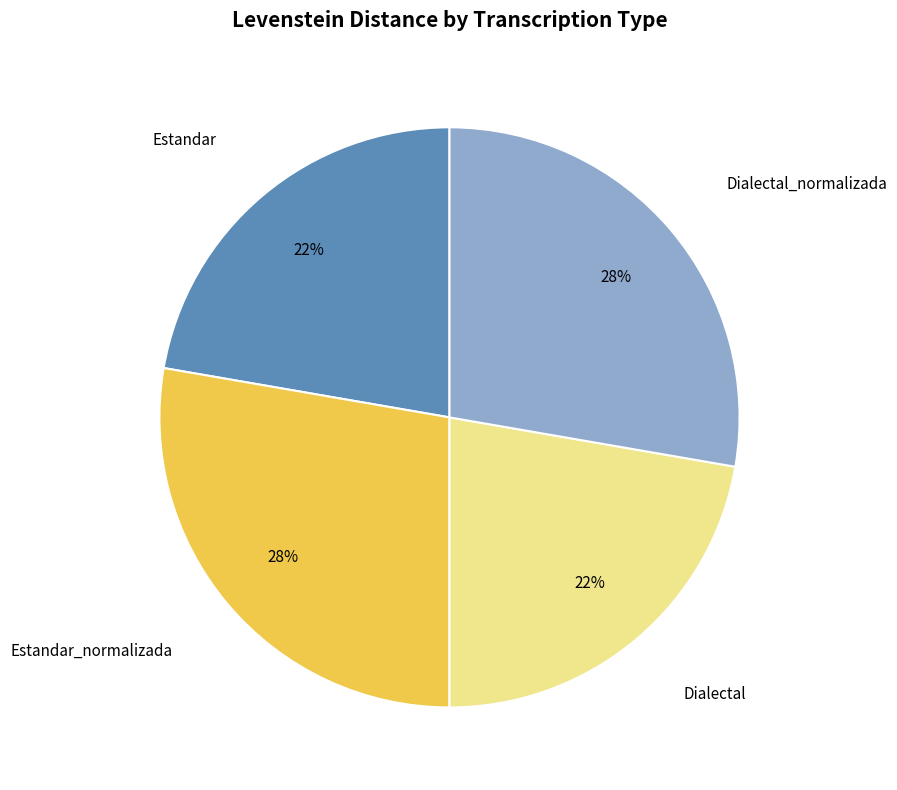

Is there any slice that represents more than half of the pie?

No